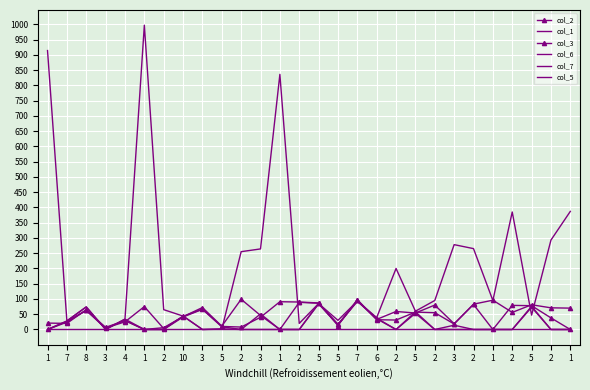

How many interior local valleys does the col_6 series have?

5